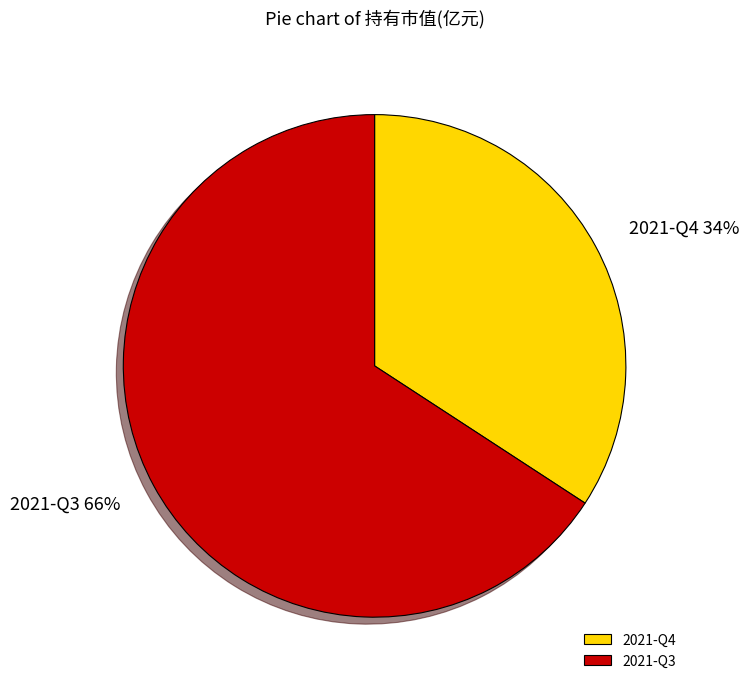

What percentage is the 2021-Q4 slice, to the nearest percent?

34%